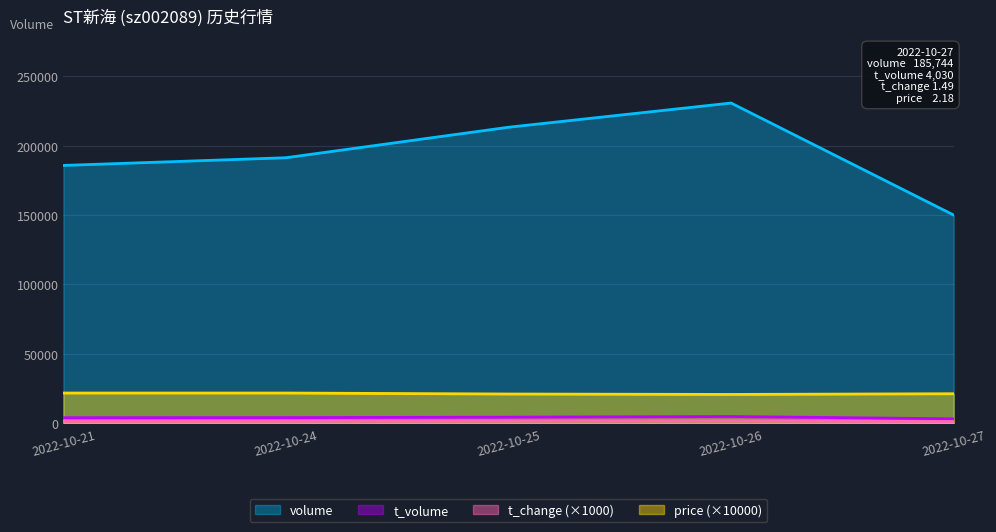

Which series has the widest spread of values?

volume